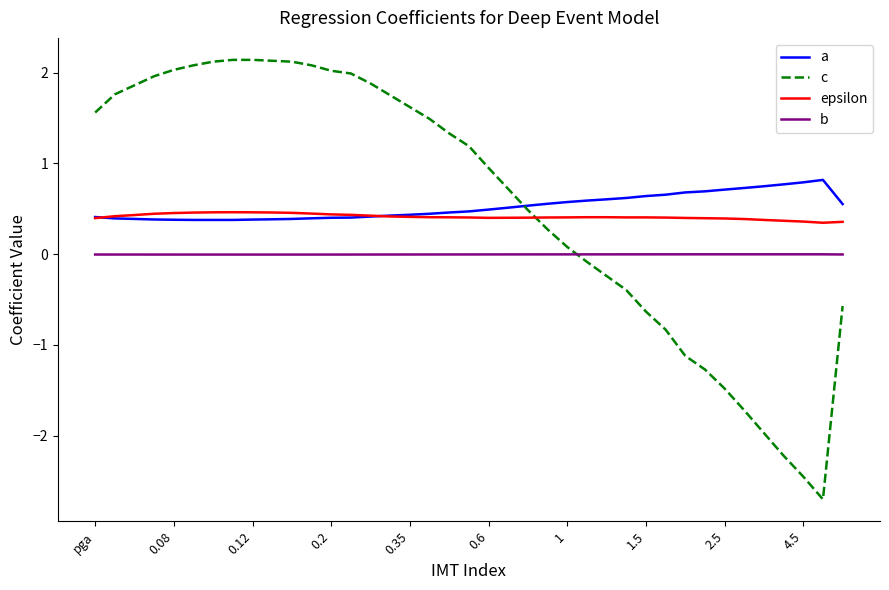

Rank the series by their maximum value, from lowest to highest.

b, epsilon, a, c